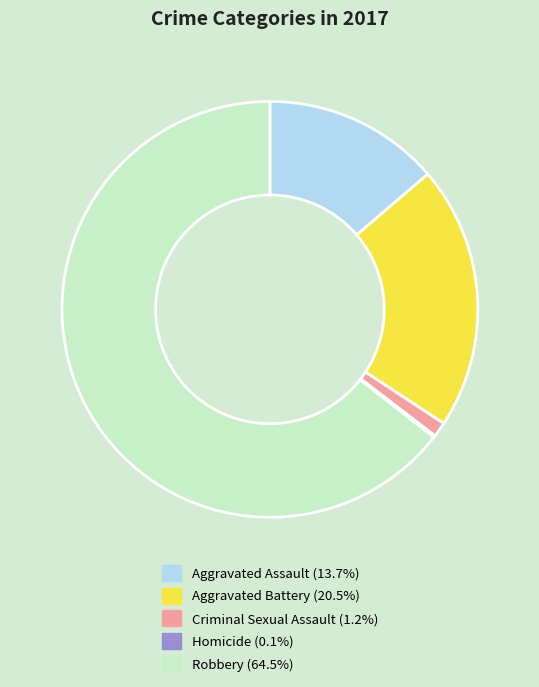

True or false: Aggravated Battery accounts for 21% of the total.

True